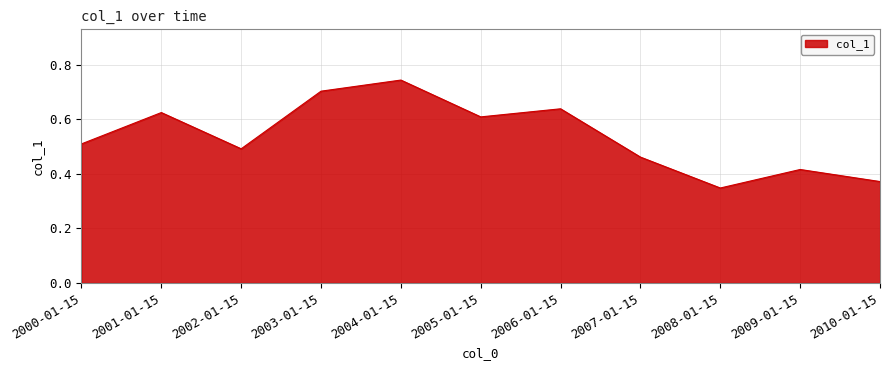

List the labels in order of value, smallest first.

2008-01-15, 2010-01-15, 2009-01-15, 2007-01-15, 2002-01-15, 2000-01-15, 2005-01-15, 2001-01-15, 2006-01-15, 2003-01-15, 2004-01-15